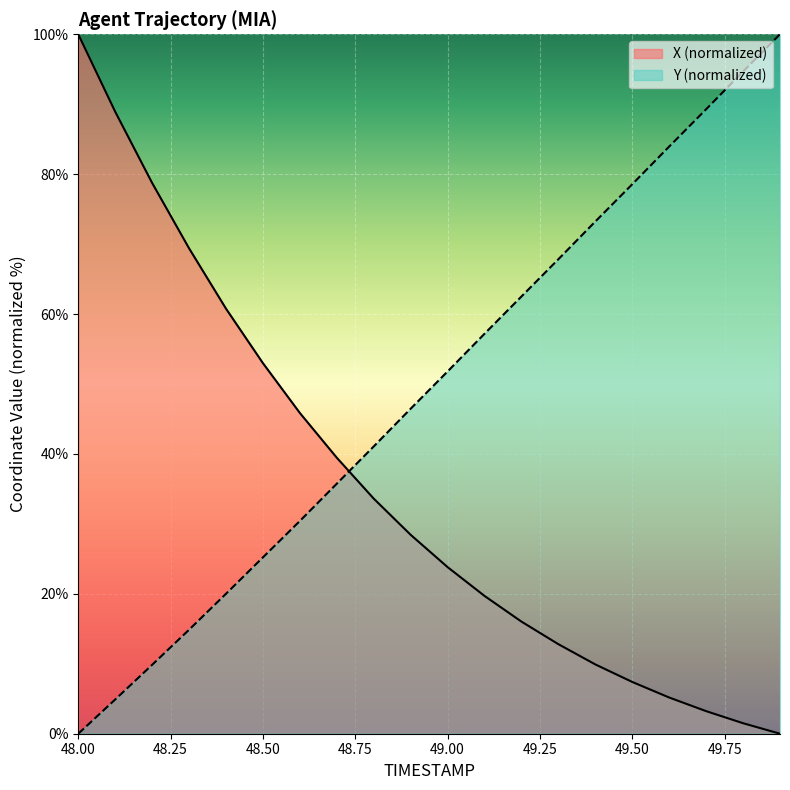

What is the label of the 4th point from the left?

48.3